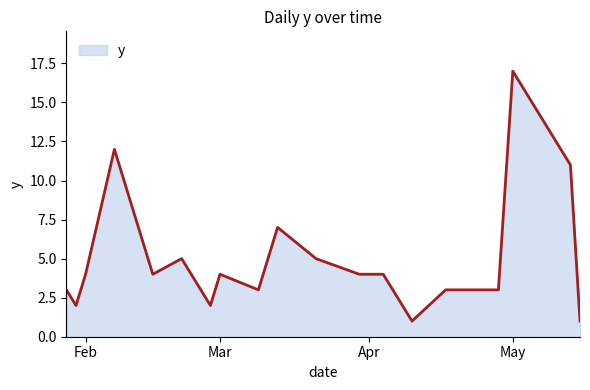

How many series are shown in this chart?

1